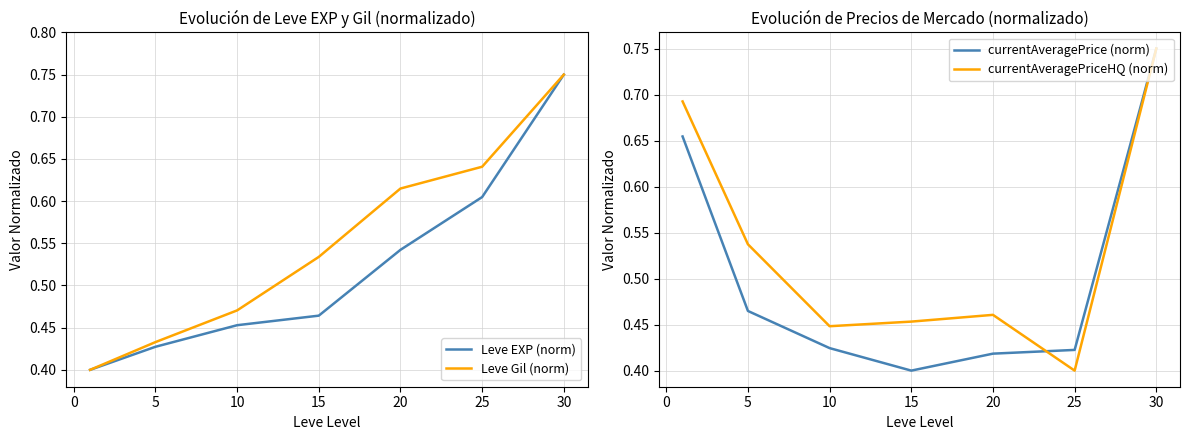

What are all the series names shown in the legend?

Leve EXP (norm), Leve Gil (norm), currentAveragePrice (norm), currentAveragePriceHQ (norm)